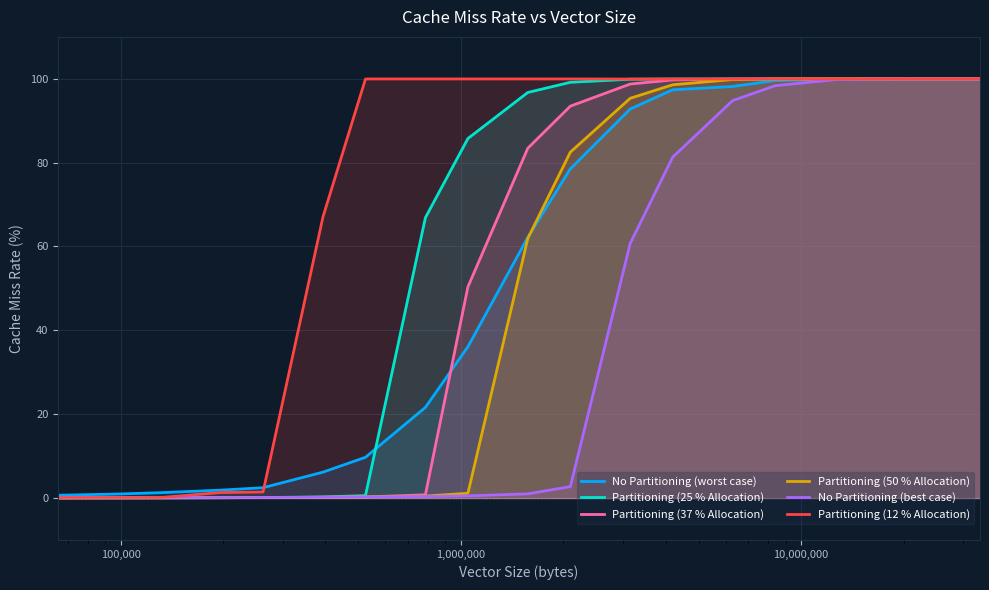

Which series has the largest total across all categories?

Partitioning (12 % Allocation)